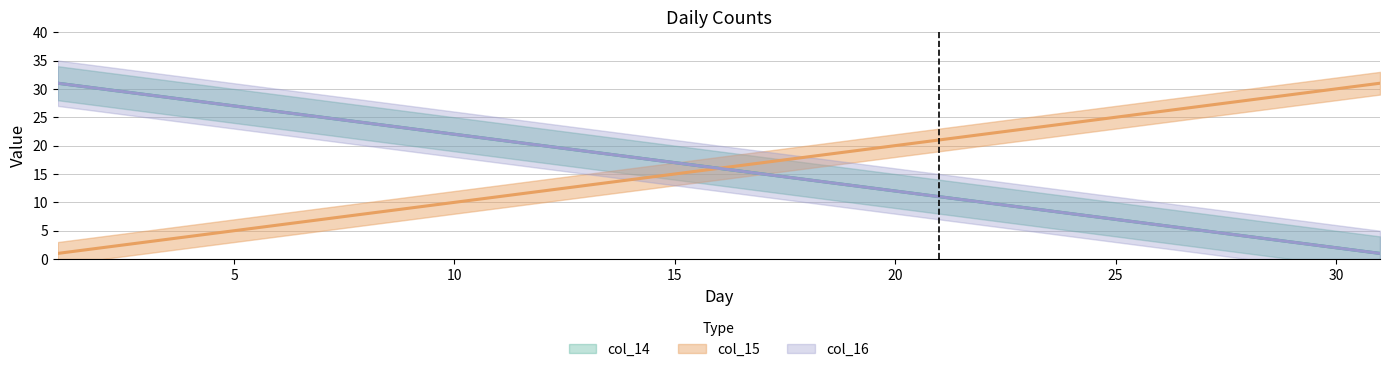

What is the value of the col_15 point at the 31st from the left?

31